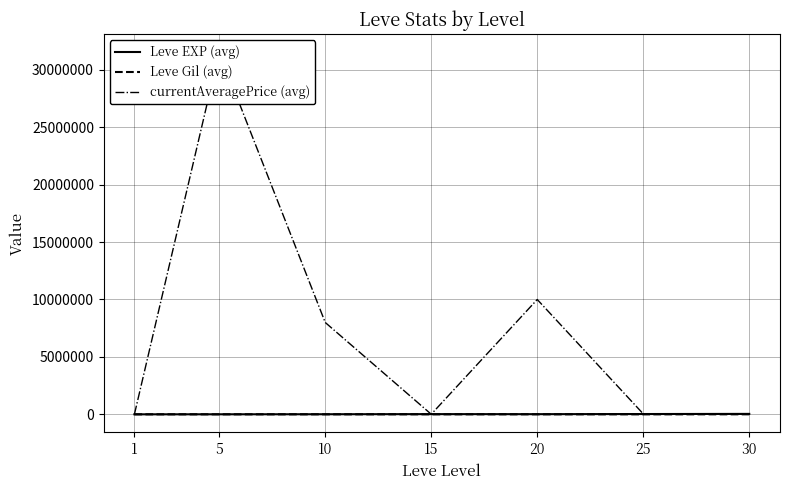

Is this an area chart (filled region under the line)?

No